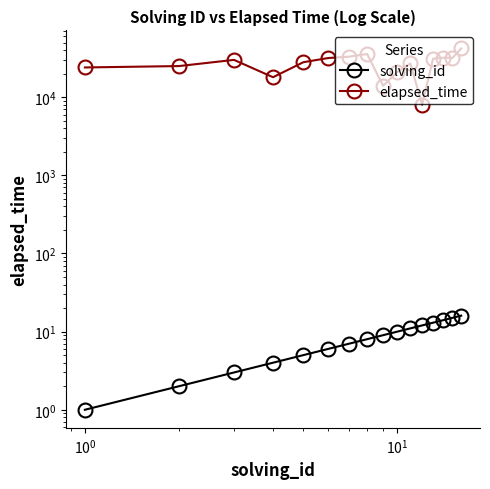

True or false: solving_id and elapsed_time intersect in this chart.

False